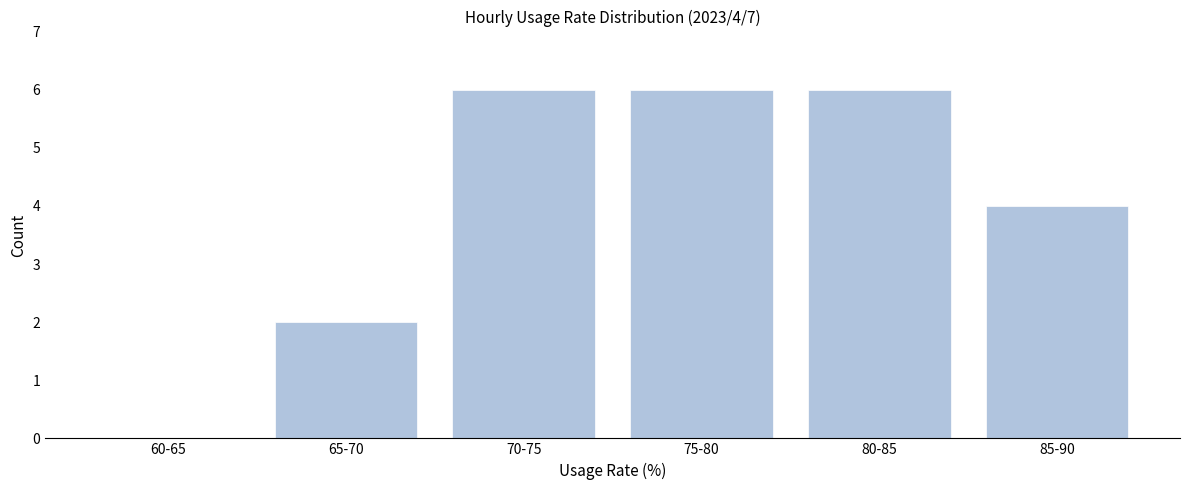

Reading left to right, extract all data points from this chart.

60-65=0	65-70=2	70-75=6	75-80=6	80-85=6	85-90=4